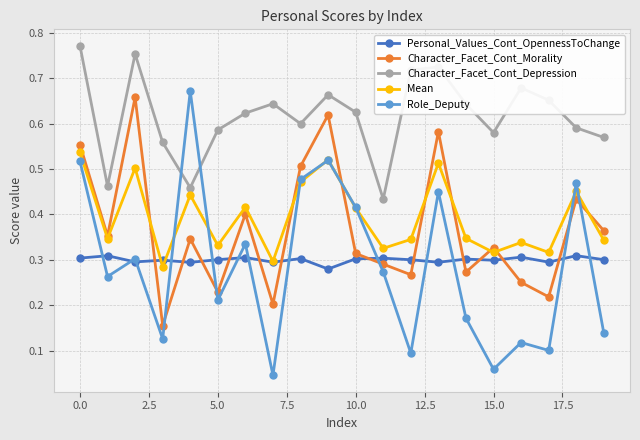

How many Personal_Values_Cont_OpennessToChange values are between 0 and 1?

20